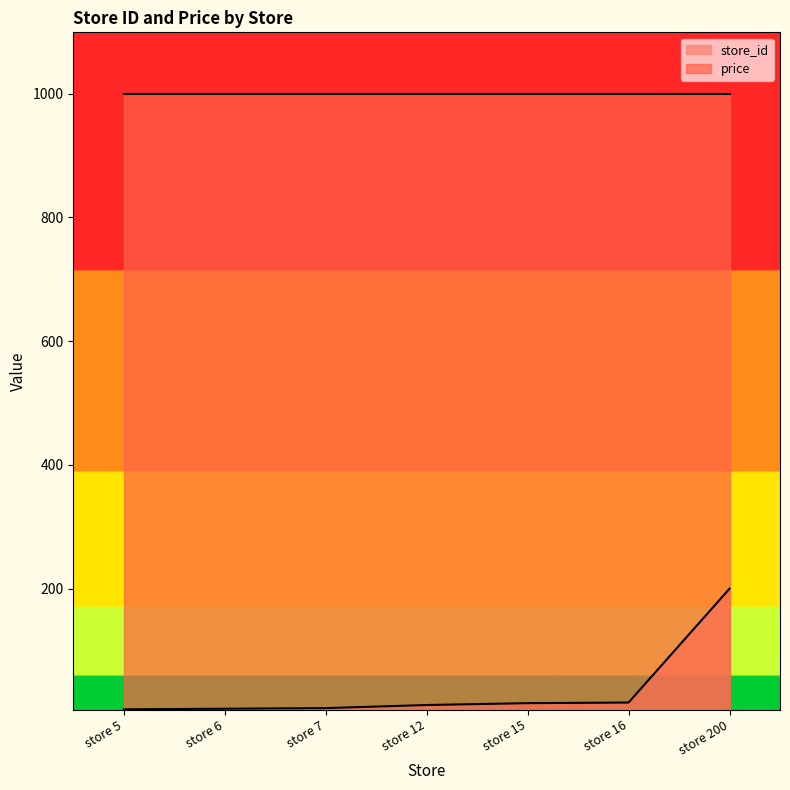

What is the average value?

37